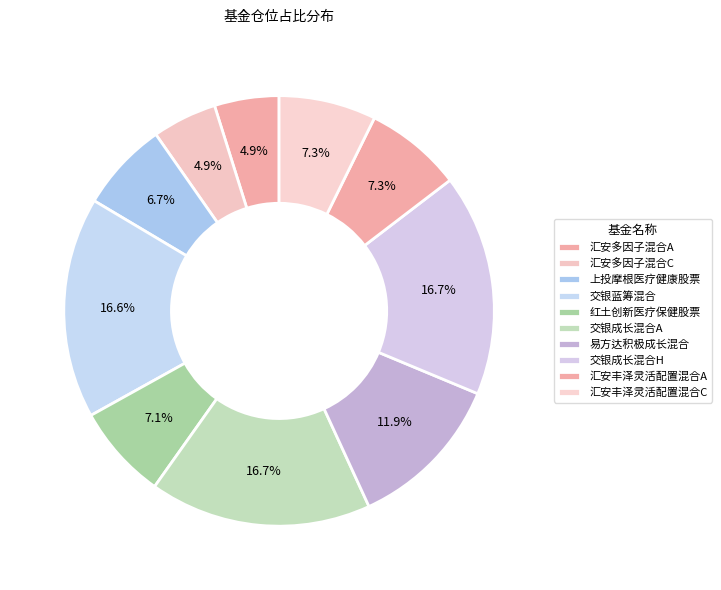

Combined, what portion of the pie is 上投摩根医疗健康股票 and 易方达积极成长混合?

18.6%